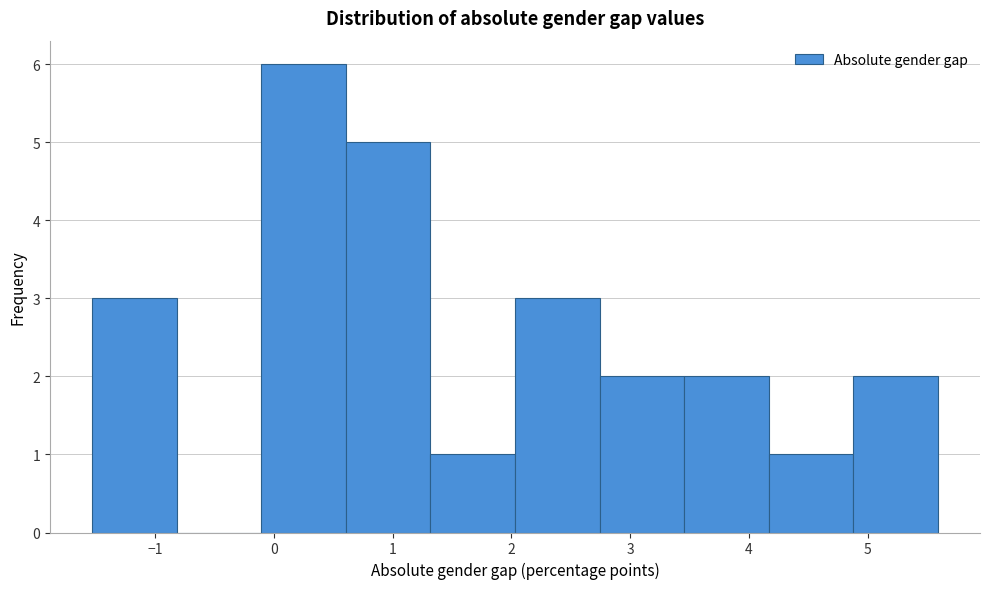

Reading left to right, list every bar in this chart as the range it spans on the x-axis followed by its height. Neither the bar edges nor the heights are printed on the chart, so give them approximately, as read against the axes.

-1.5 to -0.8: 3
-0.8 to -0.1: 0
-0.1 to 0.6: 6
0.6 to 1.3: 5
1.3 to 2.0: 1
2.0 to 2.7: 3
2.7 to 3.5: 2
3.5 to 4.2: 2
4.2 to 4.9: 1
4.9 to 5.6: 2